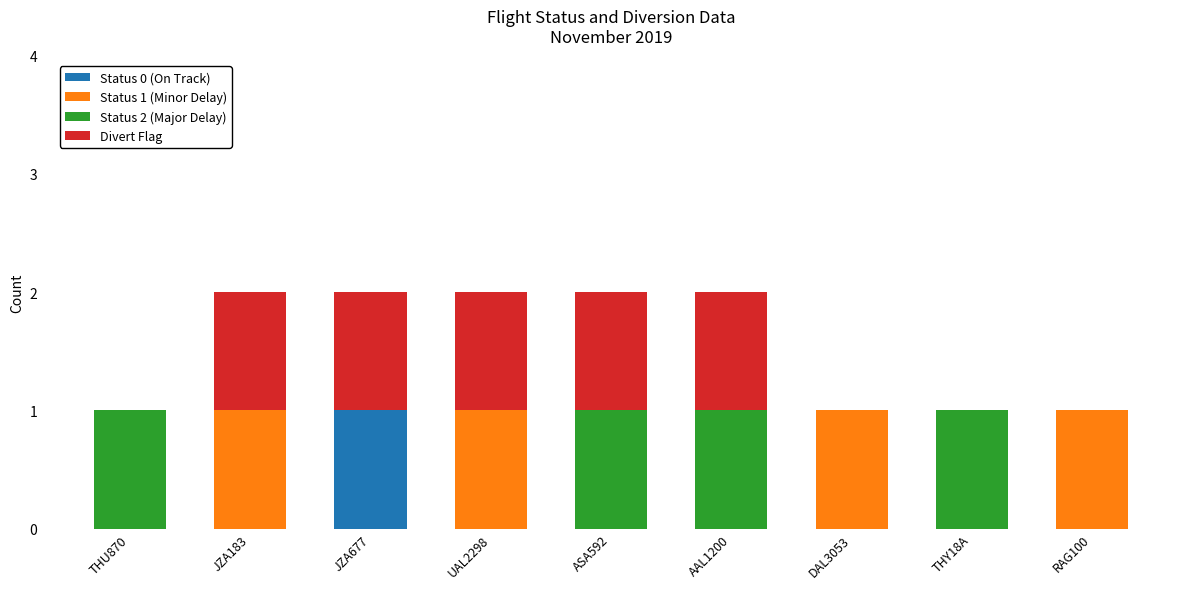

At which label does Status 0 (On Track) reach its peak?

JZA677